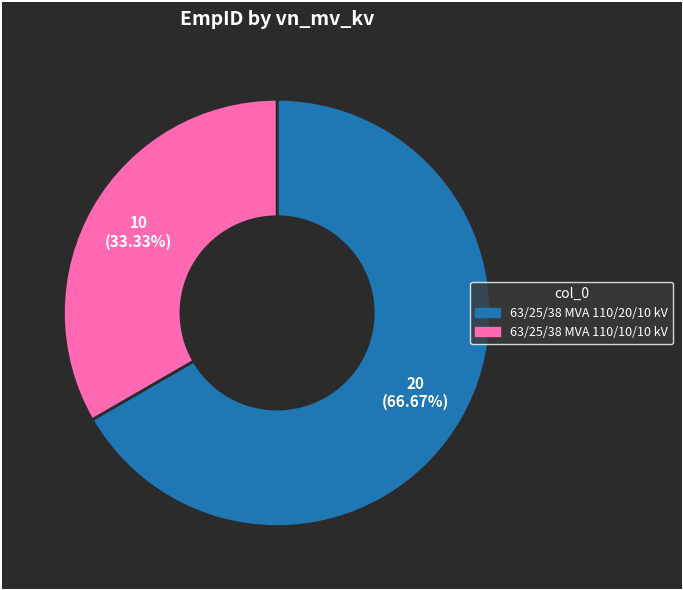

To the nearest percent, what is the difference between the 63/25/38 MVA 110/10/10 kV and 63/25/38 MVA 110/20/10 kV slice percentages?

33%